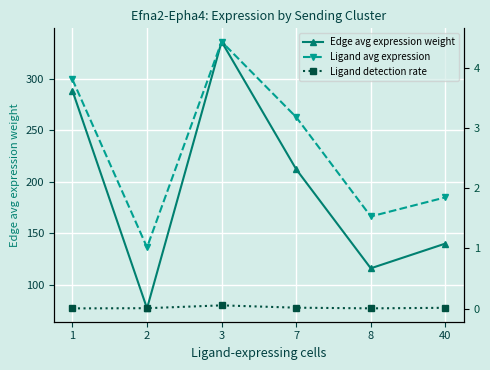

True or false: Ligand detection rate and Ligand avg expression cross at least once.

False